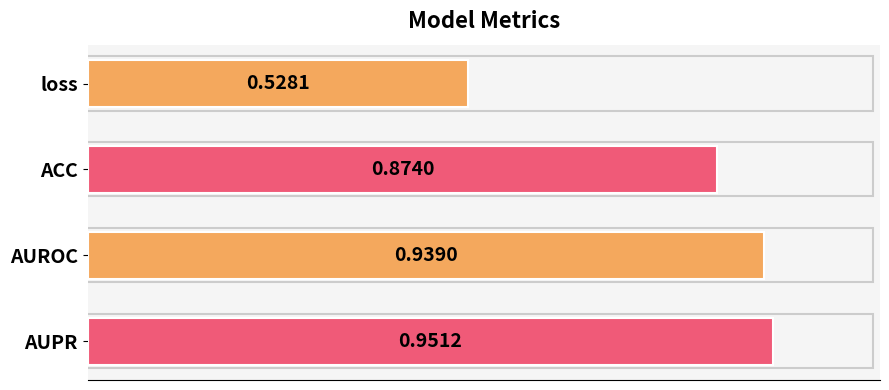

At which category does the chart reach its peak across all series?

AUPR